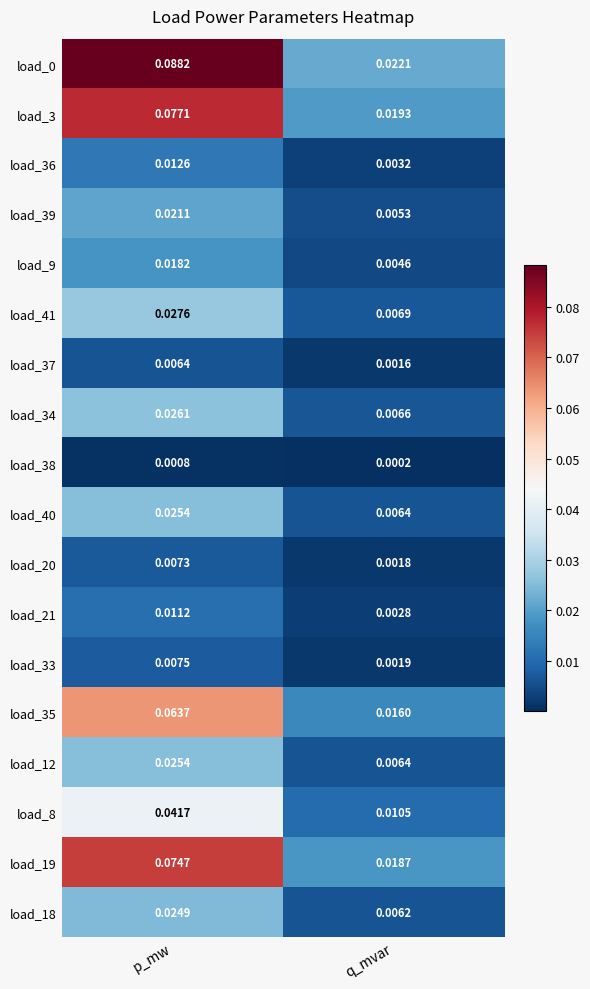

Rank the categories by load_40 value from highest to lowest.

p_mw, q_mvar